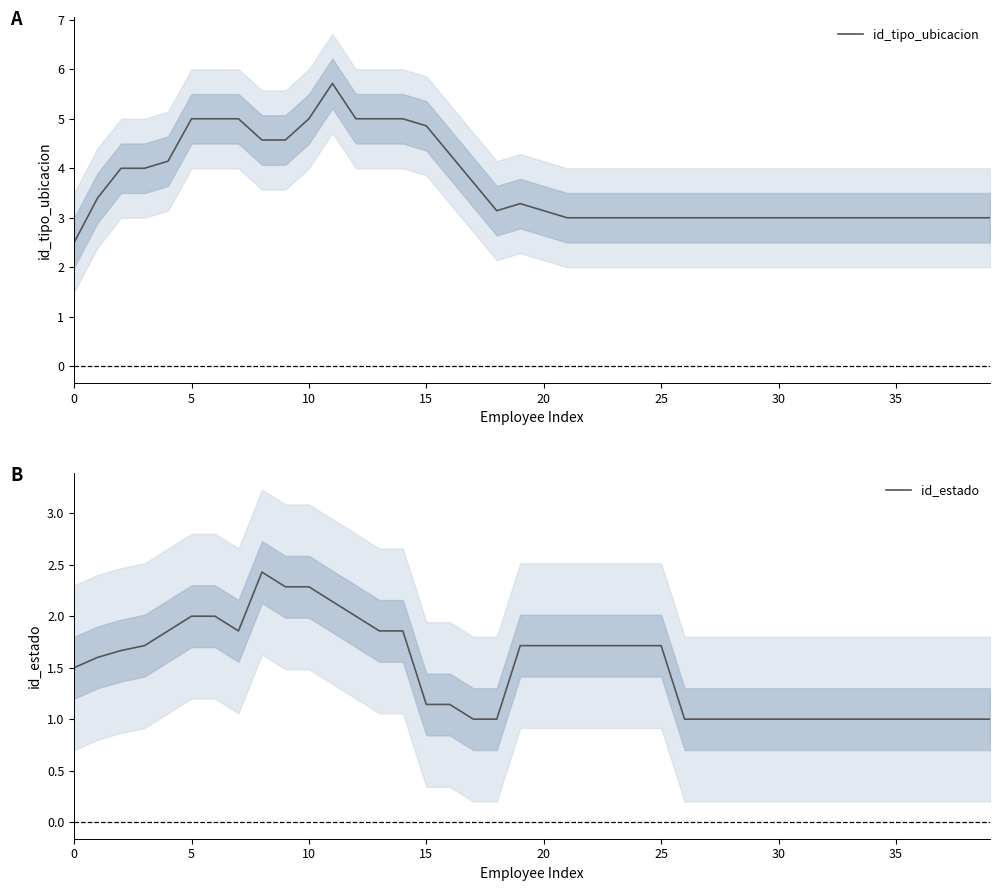

True or false: id_estado has more than 0 points higher than both neighbors.

True